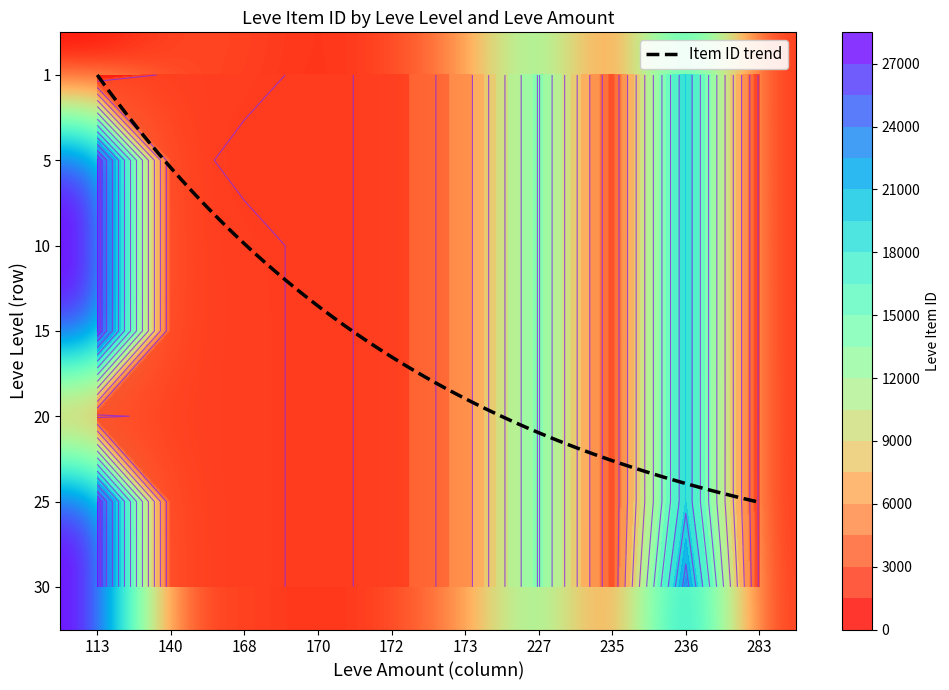

At which category does the chart reach its peak across all series?

113